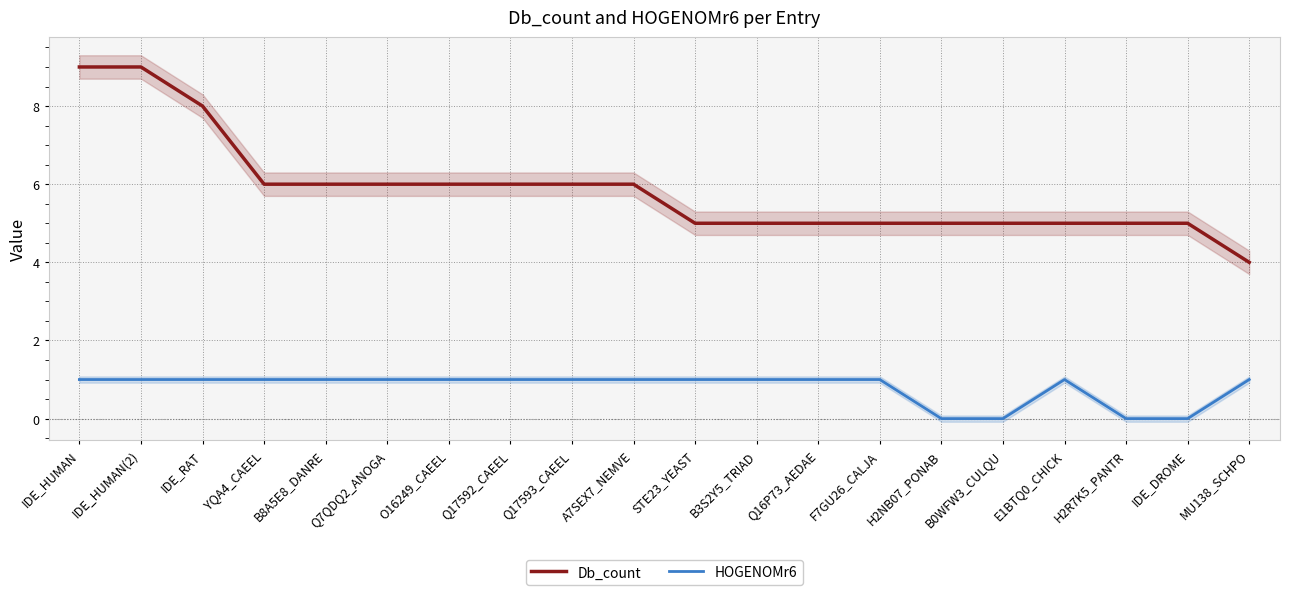

Reading right to left, transcribe all the data shown in this chart.

Db_count: 4	5	5	5	5	5	5	5	5	5	6	6	6	6	6	6	6	8	9	9
HOGENOMr6: 1	0	0	1	0	0	1	1	1	1	1	1	1	1	1	1	1	1	1	1